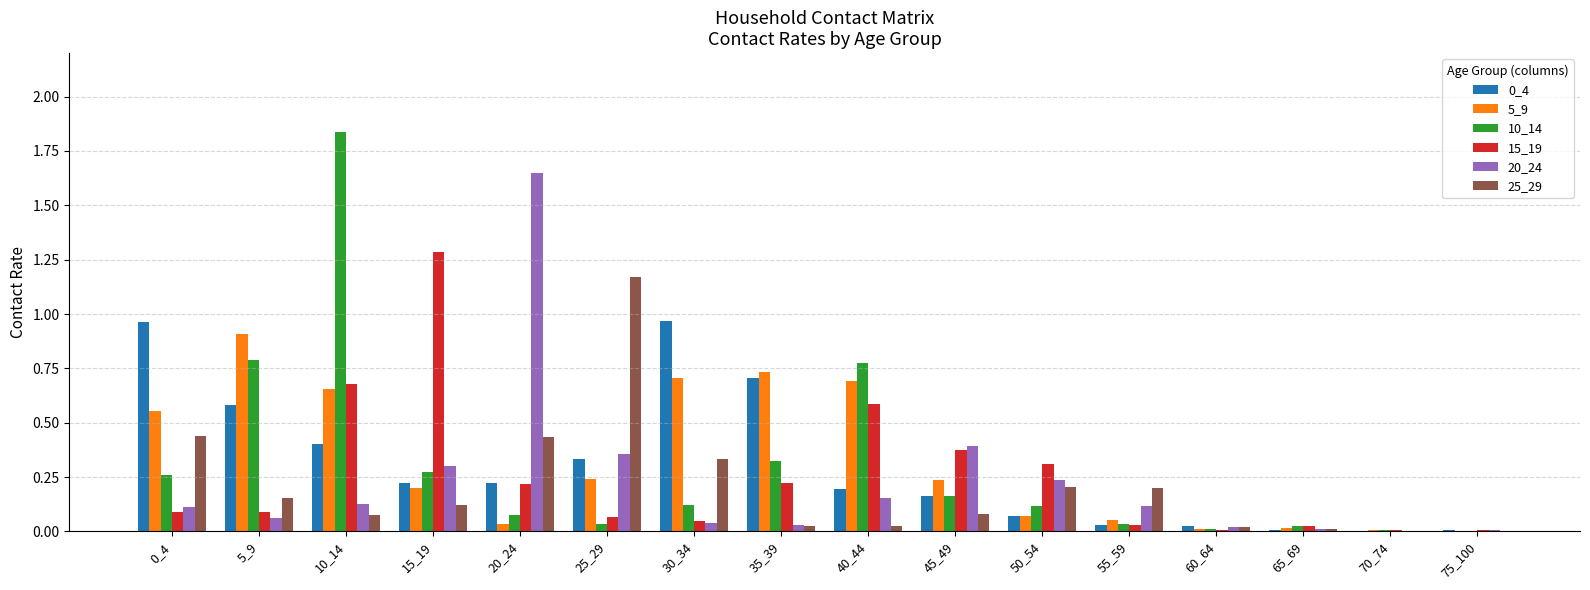

Is the value of 25_29 at 15_19 greater than the value of 20_24 at 20_24?

No